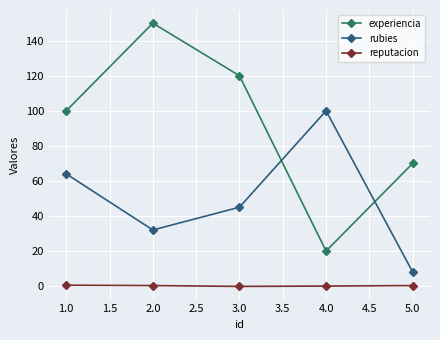

What is the difference between the highest and lowest values at 4.0?

100.0